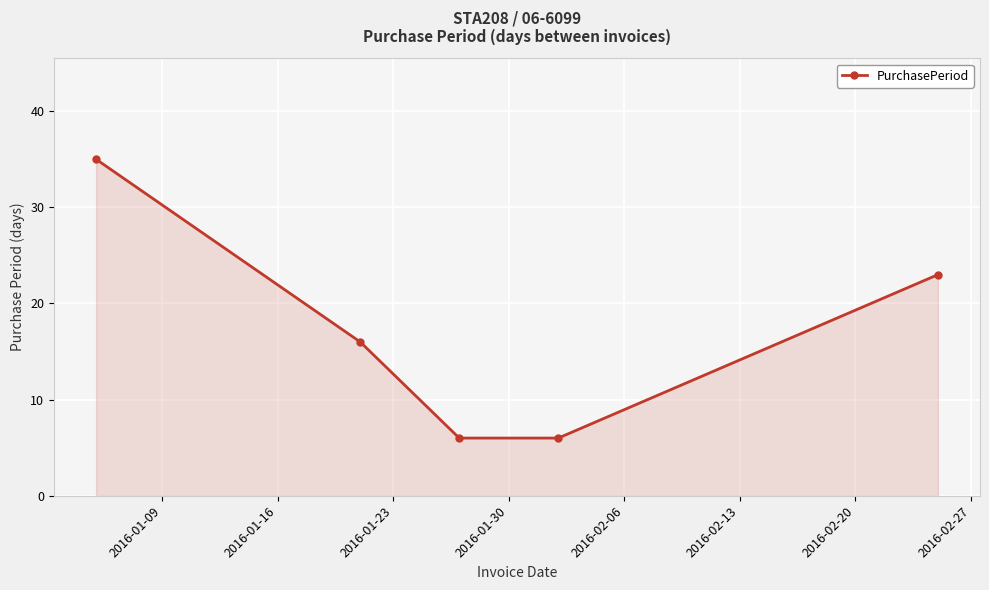

What is the difference between the maximum and minimum values?

29